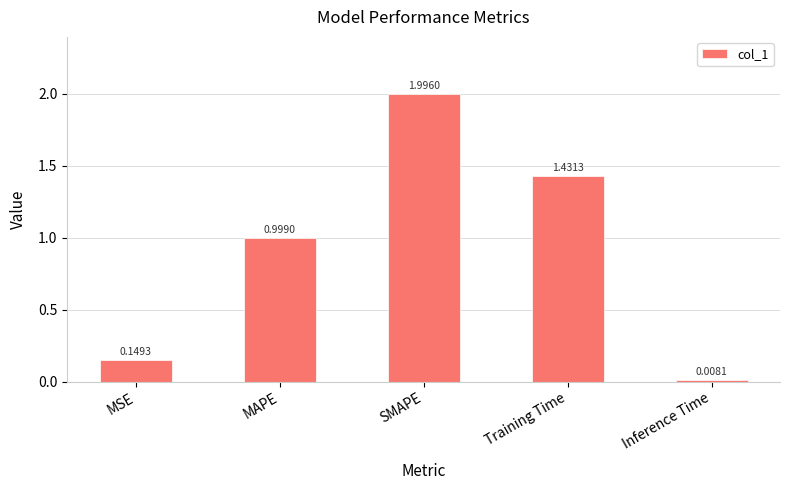

What is the label of the 1st bar from the right?

Inference Time